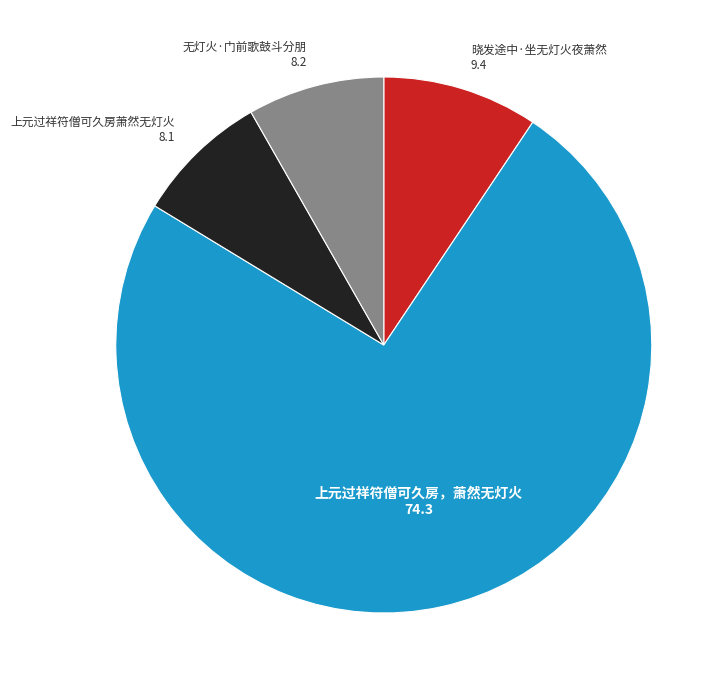

True or false: 无灯火·门前歌鼓斗分朋 accounts for 19% of the total.

False